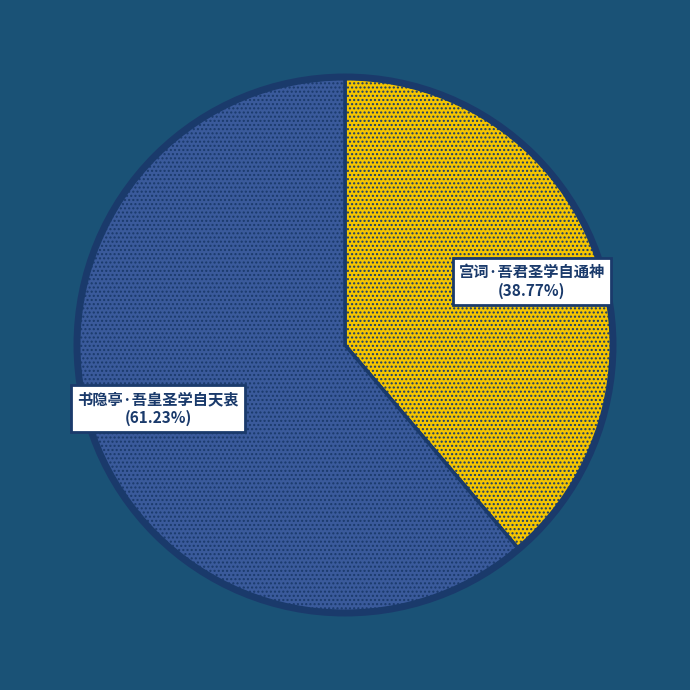

Does any single category account for the majority?

Yes